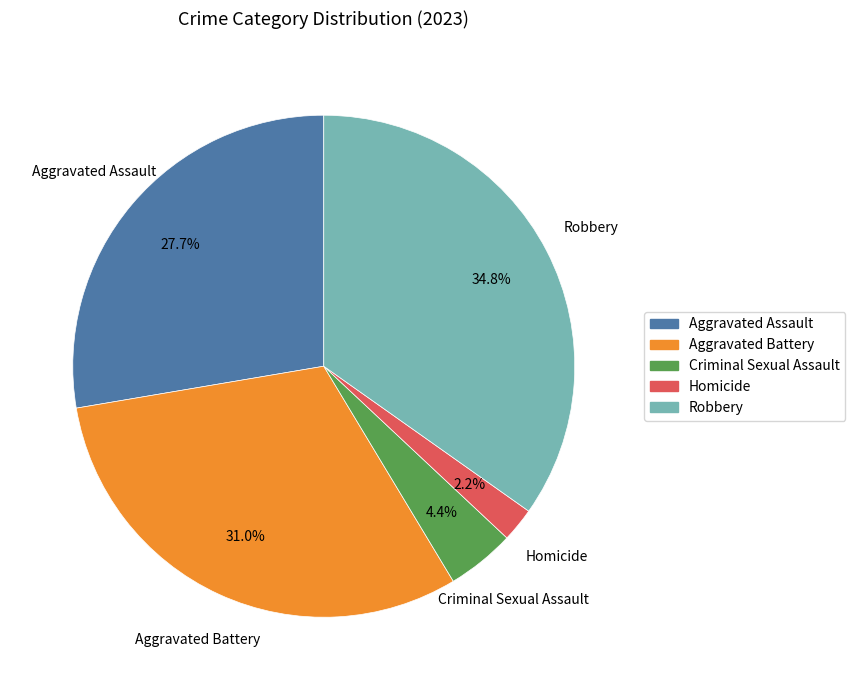

Does Robbery account for over 50% of the chart?

No